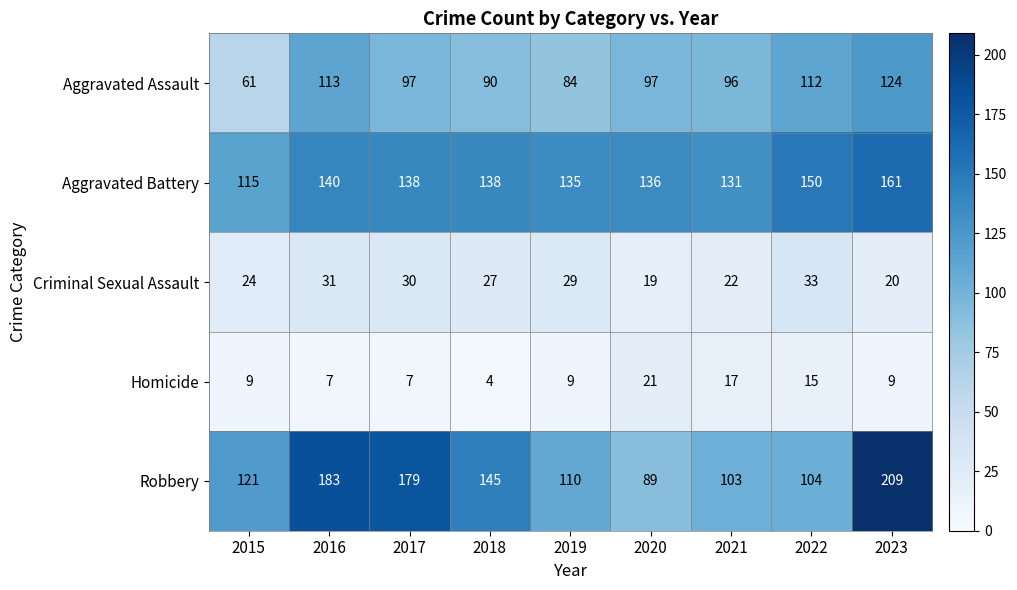

Which series has the widest spread of values?

Robbery